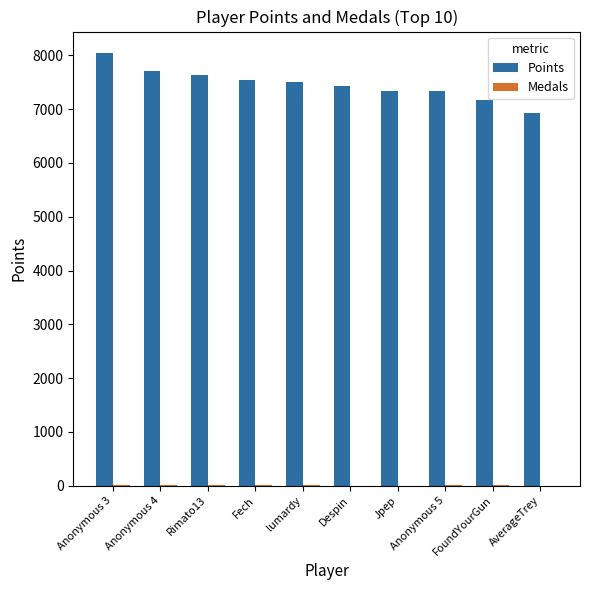

How many groups of bars are there?

10